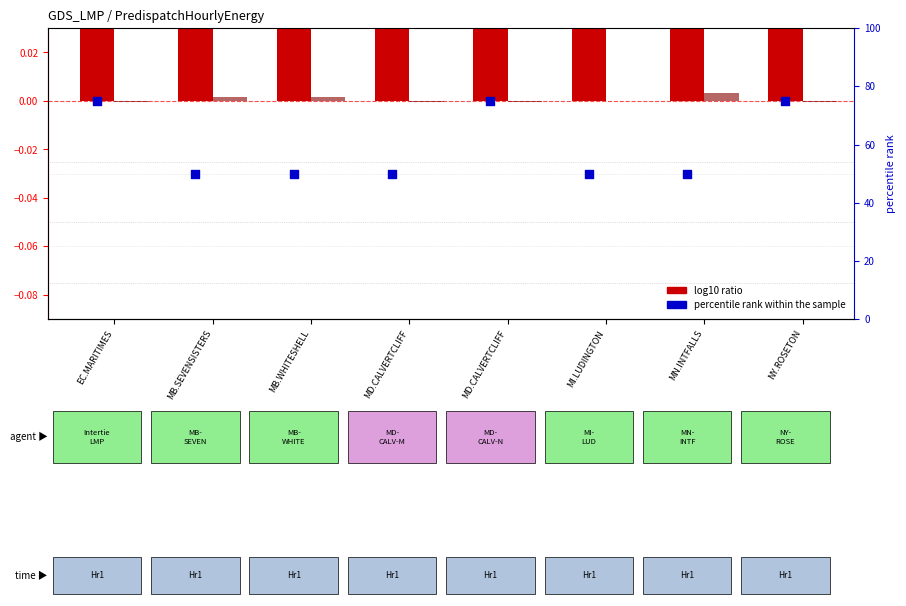

At how many categories does at least one series exceed 70?

3